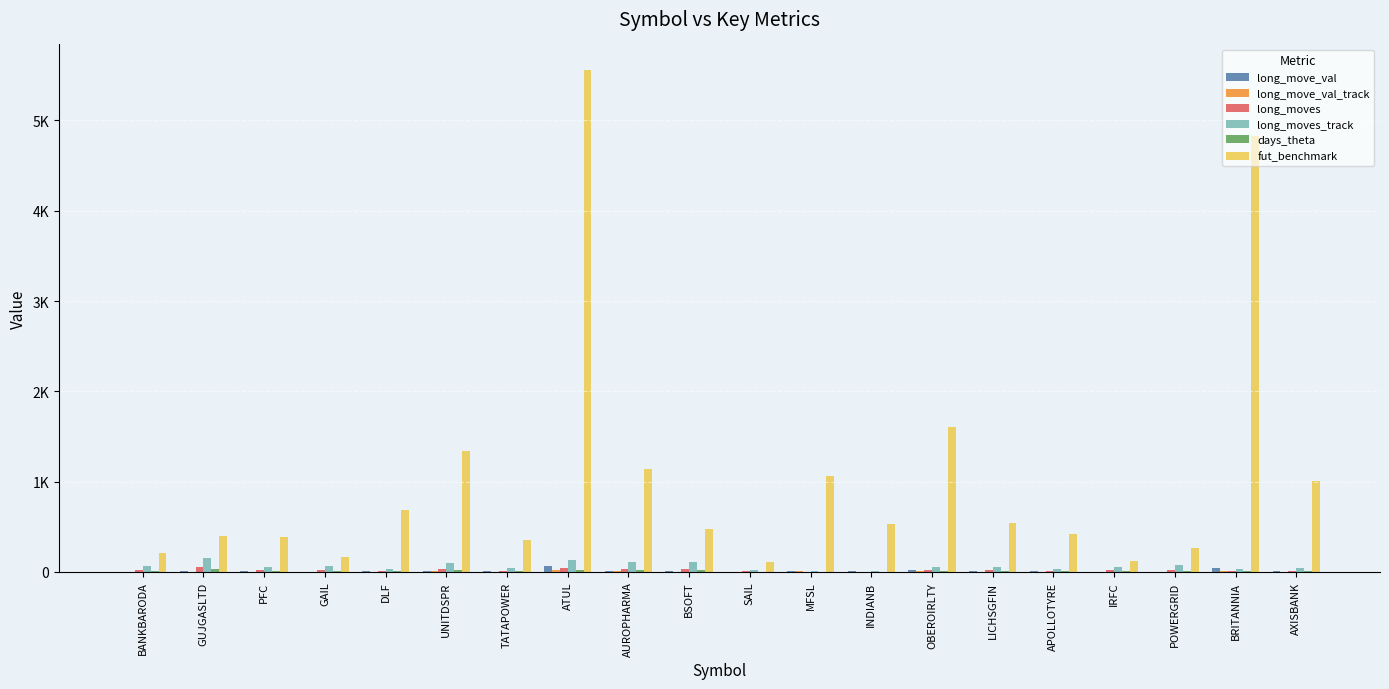

What value does the long_move_val_track series have at PFC?

2.0